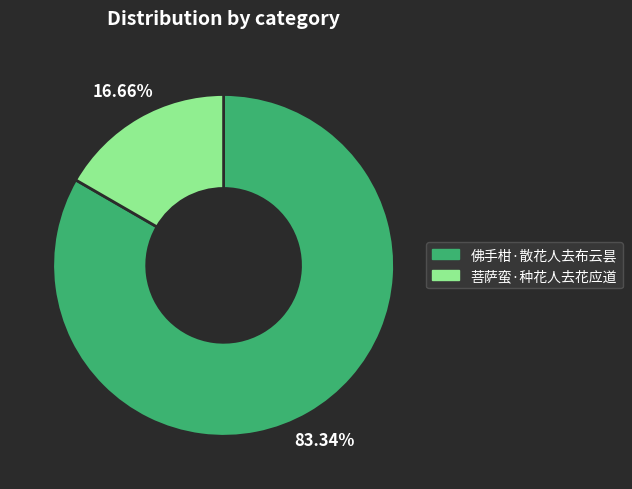

How many segments does this pie chart have?

2